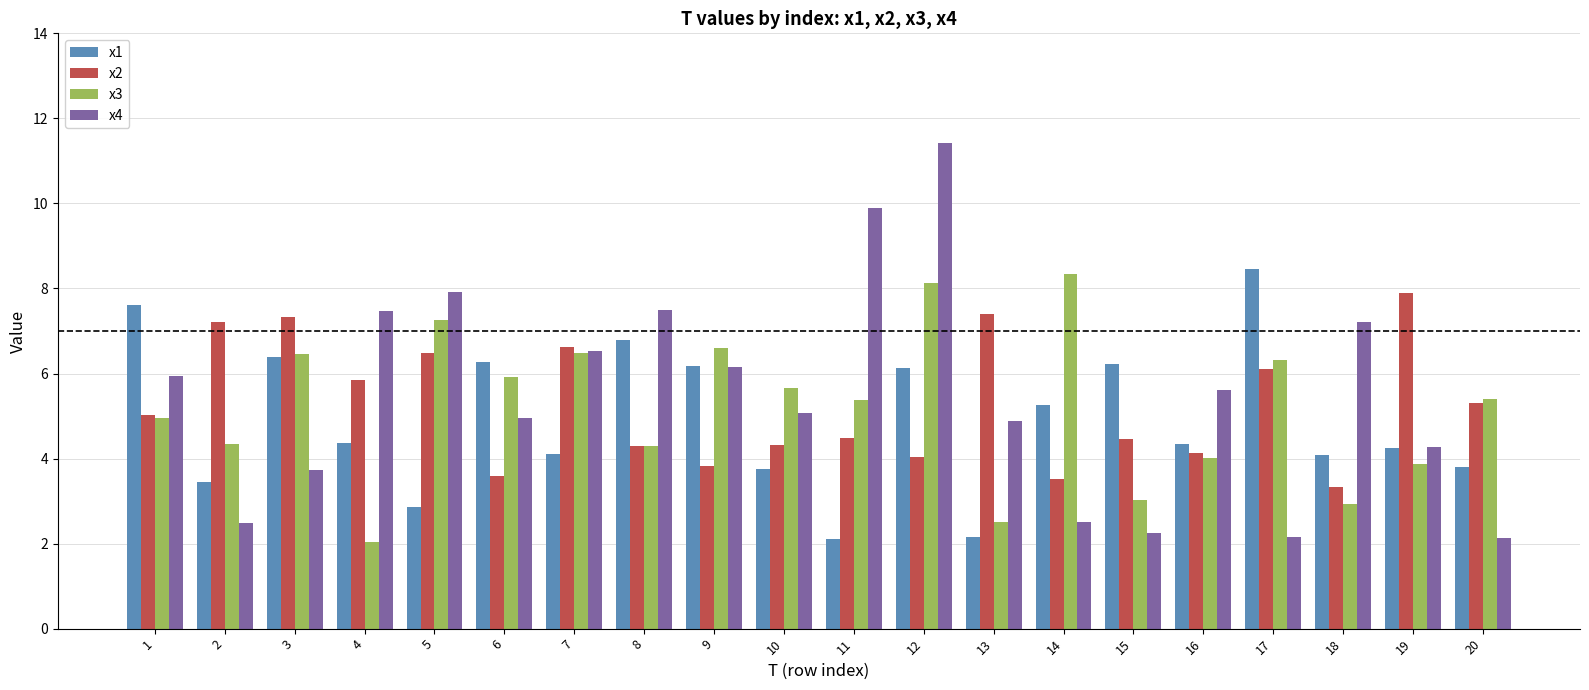

Does the chart contain stacked bars?

No